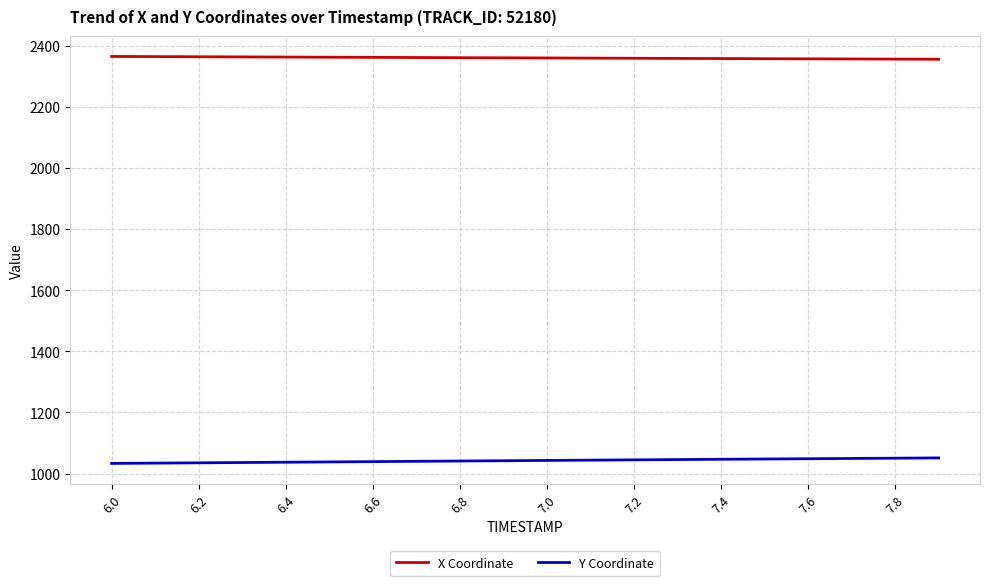

What is the maximum value for Y Coordinate?

1051.1